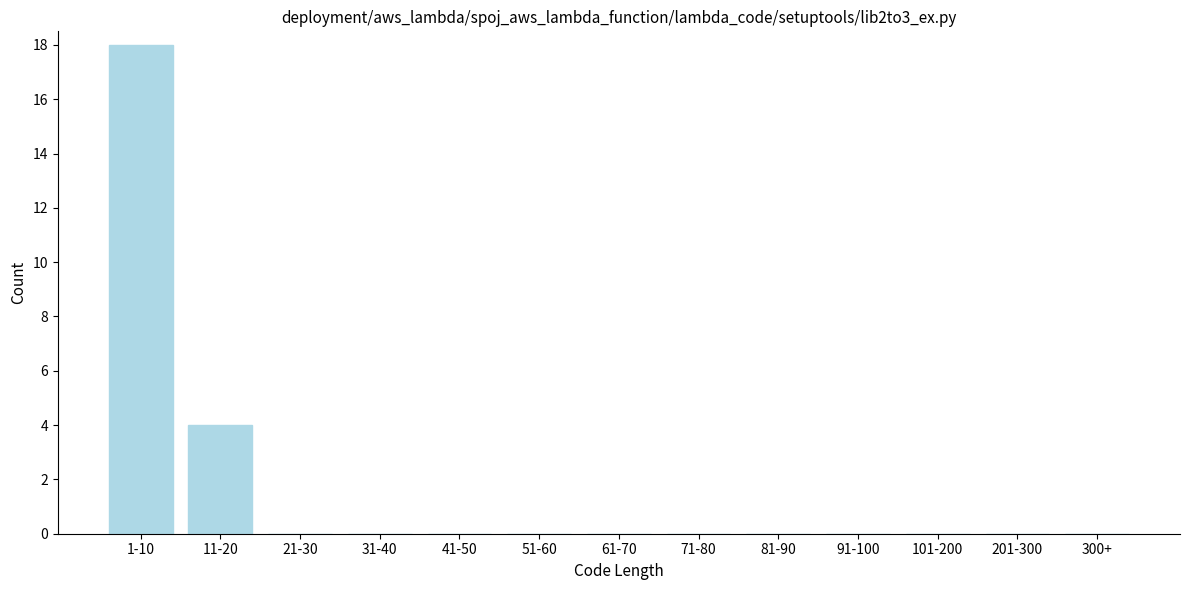

Reading right to left, extract all data points from this chart.

300+=0	201-300=0	101-200=0	91-100=0	81-90=0	71-80=0	61-70=0	51-60=0	41-50=0	31-40=0	21-30=0	11-20=4	1-10=18